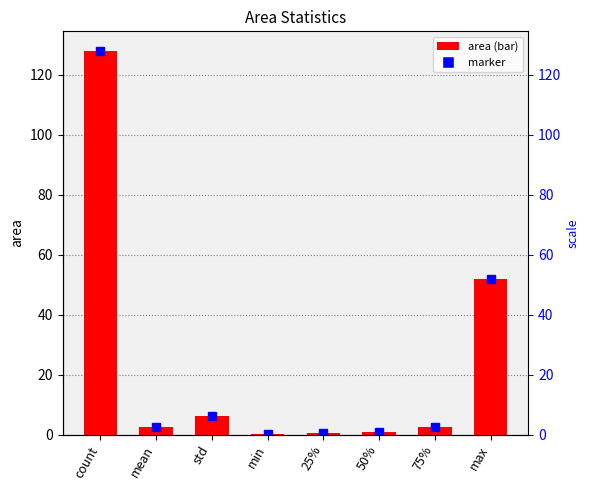

Reading left to right, extract all data points from this chart.

128.0	2.4	6.1	0.1	0.4	0.7	2.6	51.8